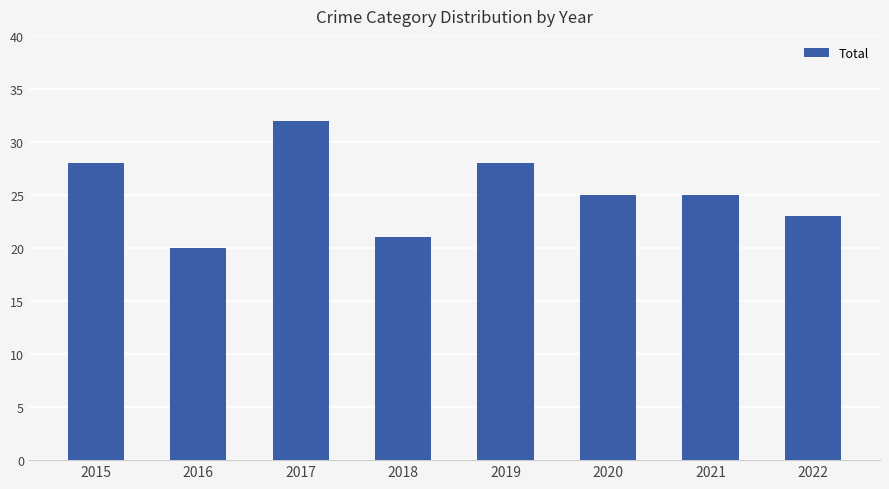

What is the ratio of the value at 2017 to the value at 2015?

1.1